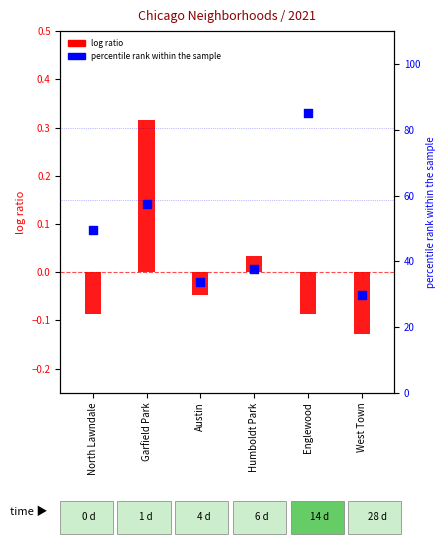

What is the change in value from North Lawndale to Garfield Park?

+7.9